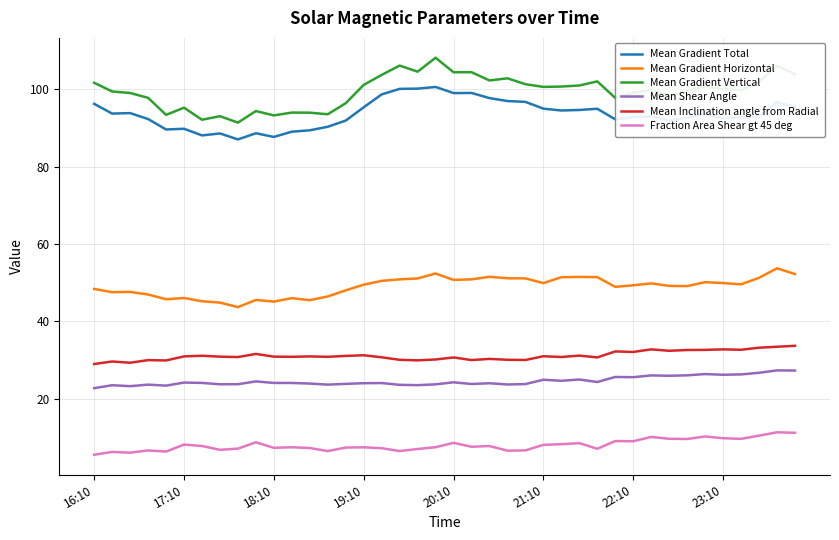

Which series has the widest spread of values?

Mean Gradient Vertical